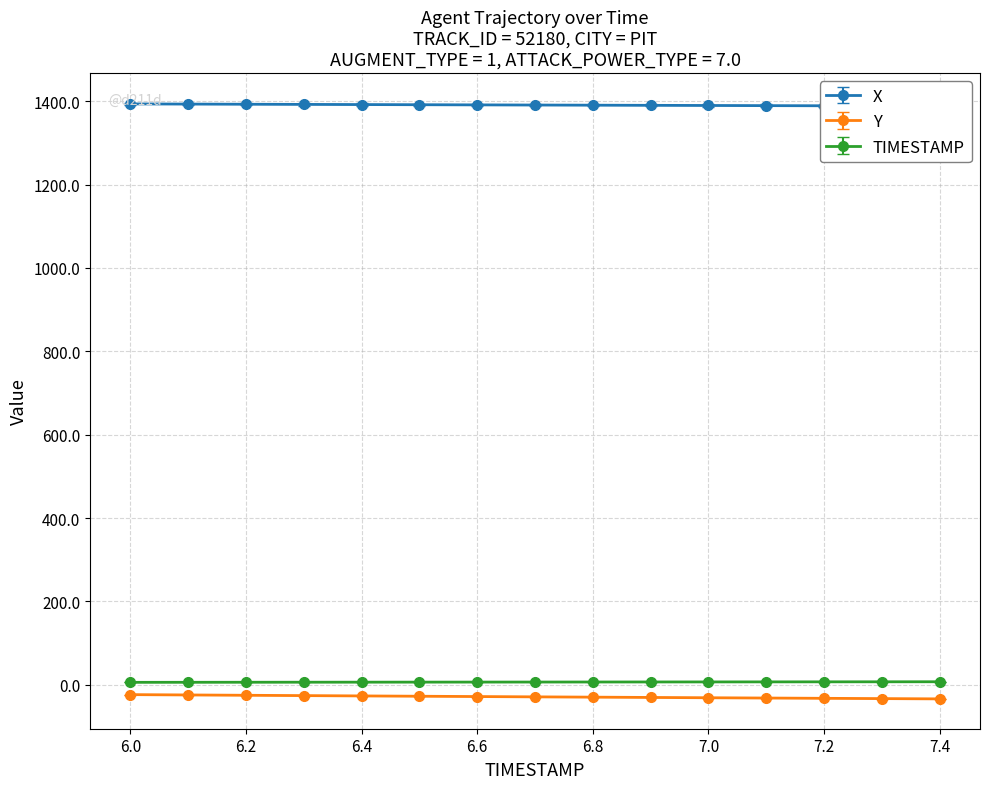

Reading left to right, what are all the values shown in this chart?

X: 1390.6	1390.2	1389.8	1389.4	1389.0	1388.6	1388.2	1387.9	1387.5	1387.2	1386.8	1386.5	1386.1	1385.8	1385.4
Y: -23.5	-24.3	-25.0	-25.8	-26.6	-27.3	-28.1	-28.8	-29.5	-30.3	-31.0	-31.7	-32.3	-33.0	-33.7
TIMESTAMP: 6.0	6.1	6.2	6.3	6.4	6.5	6.6	6.7	6.8	6.9	7.0	7.1	7.2	7.3	7.4